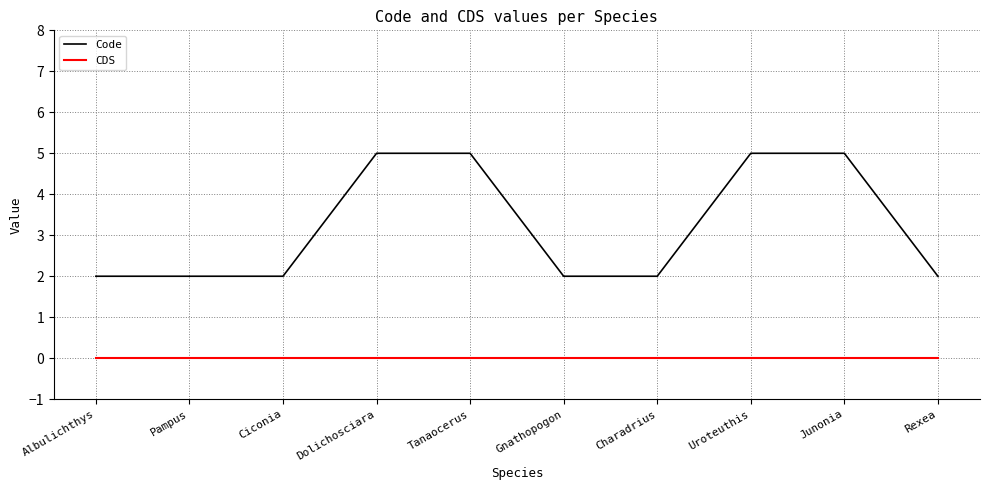

How many lines are shown in the chart?

2